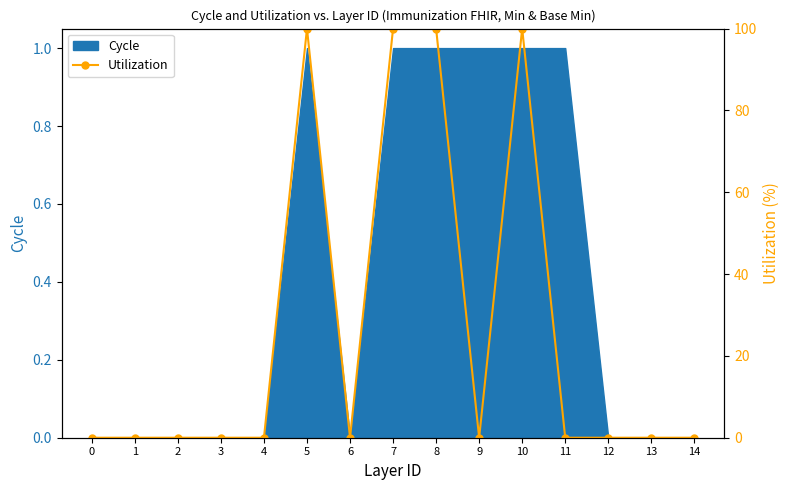

How many data points does each series have?

15